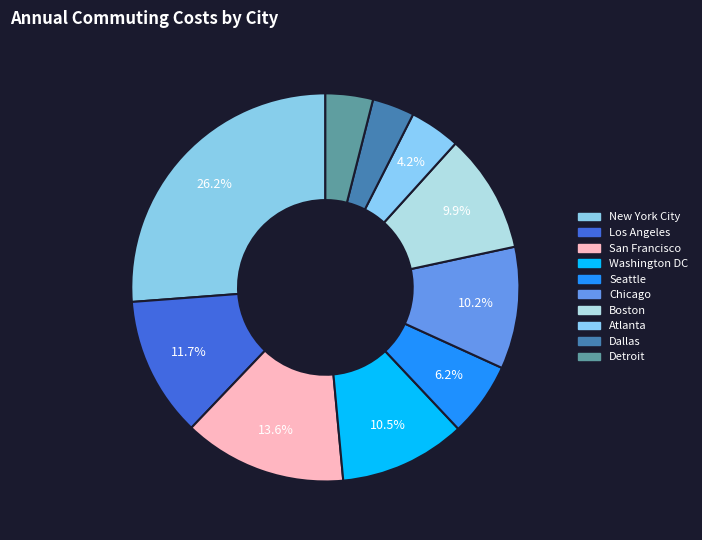

To the nearest percent, what is the difference between the largest and smallest slice percentages?

23%